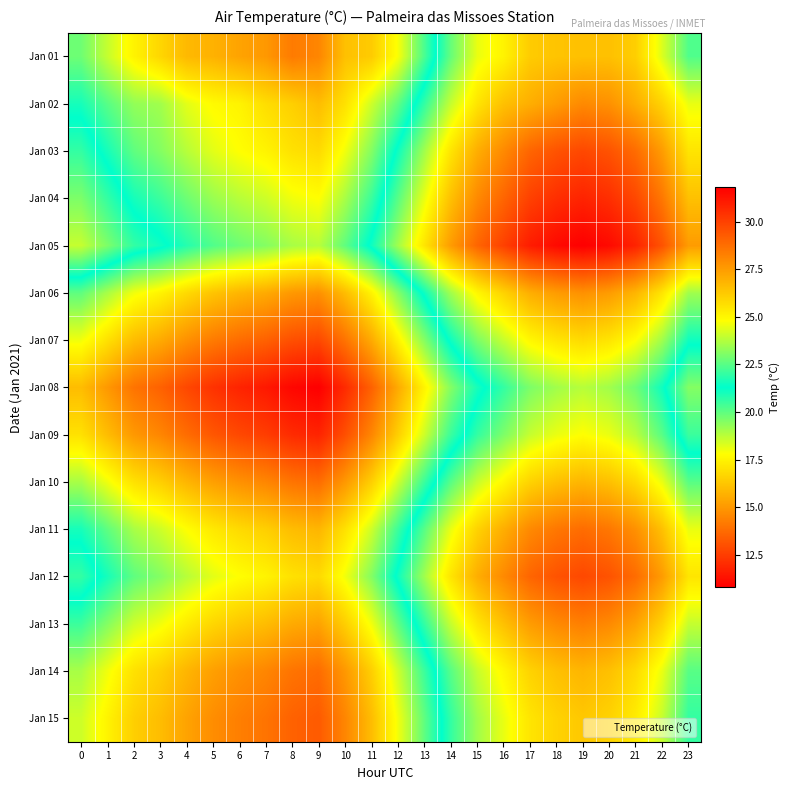

How many series are shown in this chart?

15